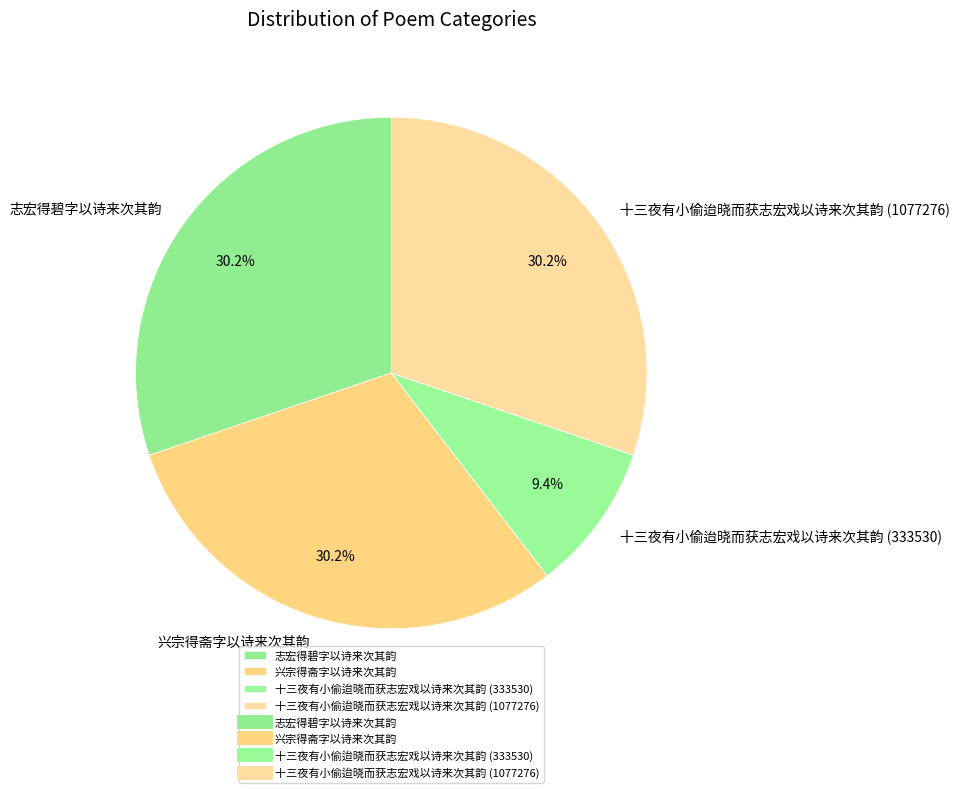

Is the sum of 兴宗得斋字以诗来次其韵 and 志宏得碧字以诗来次其韵 greater than half?

Yes